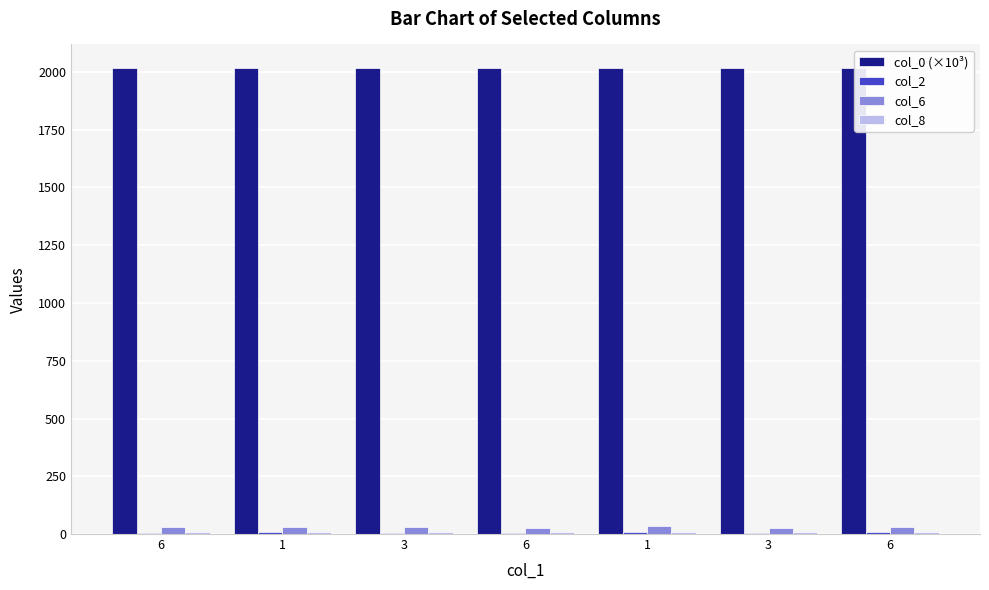

Is it true that col_6 equals 20.1 at 6?

False